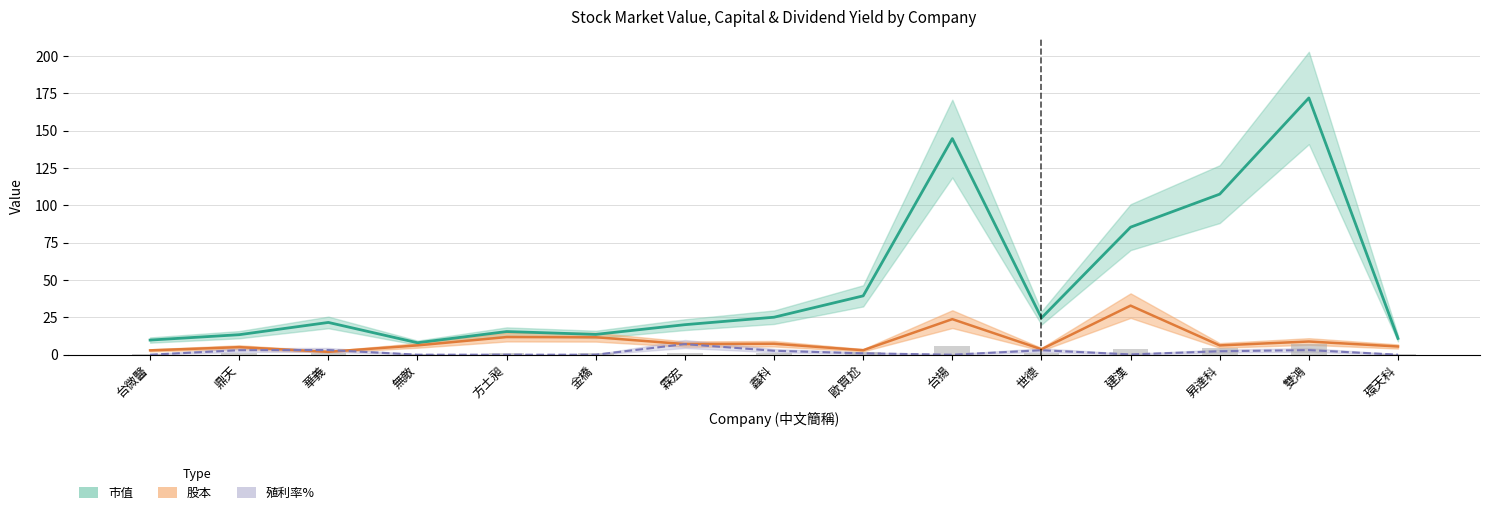

Rank the series by their maximum value, from highest to lowest.

市值 (Estimate), 股本 (Partial Estimate), 殖利率% (Forecast)